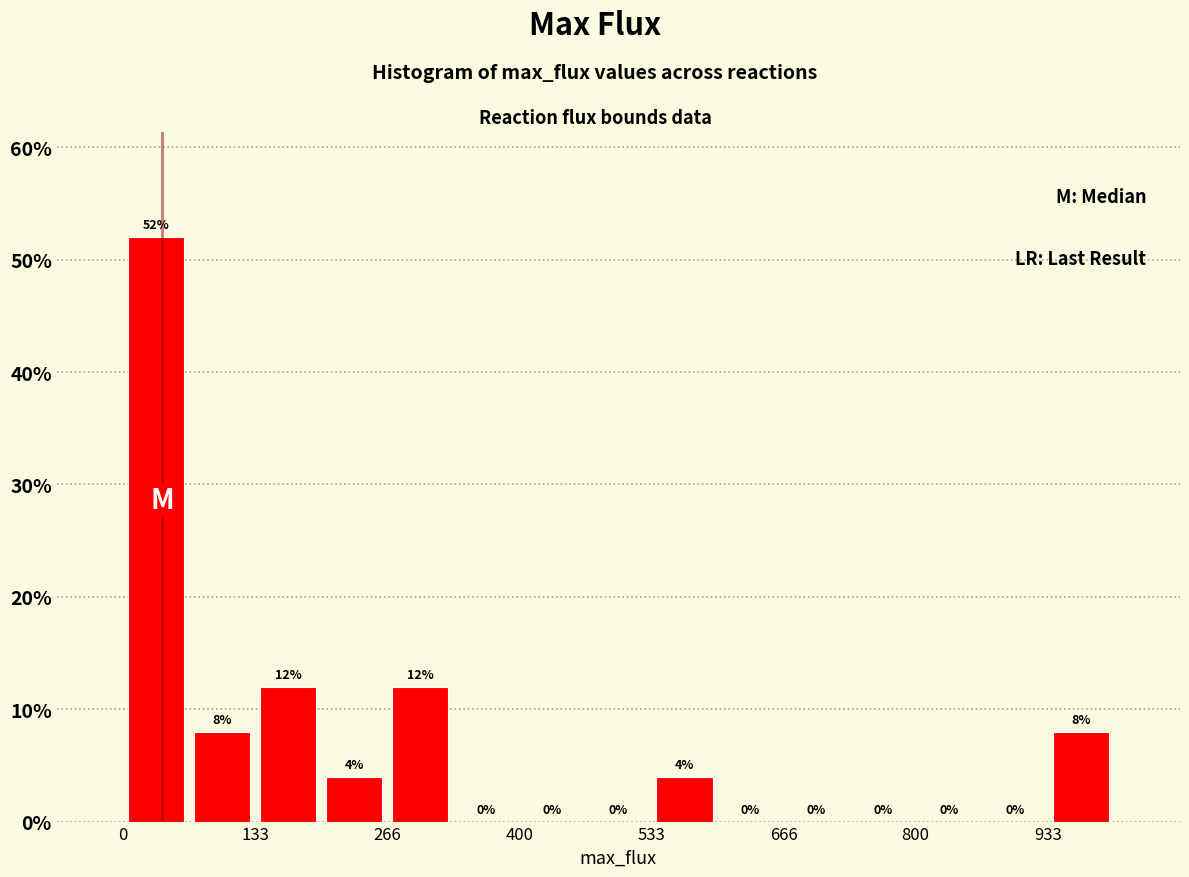

Around what value on the x-axis is the tallest bar? Give the approximate position of its centre, as read against the axis.

40